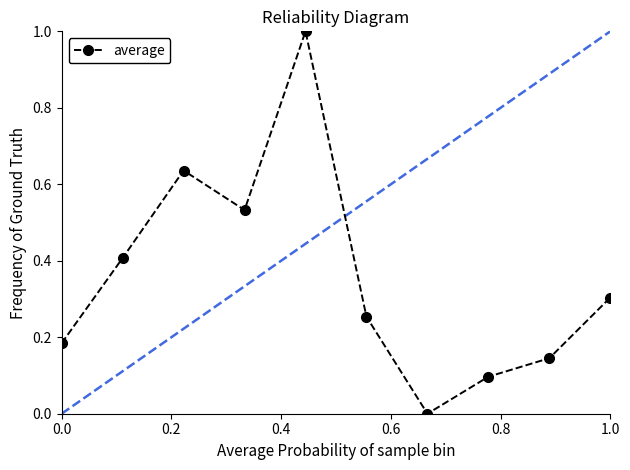

How many points are higher than both their immediate neighbors (excluding endpoints)?

2